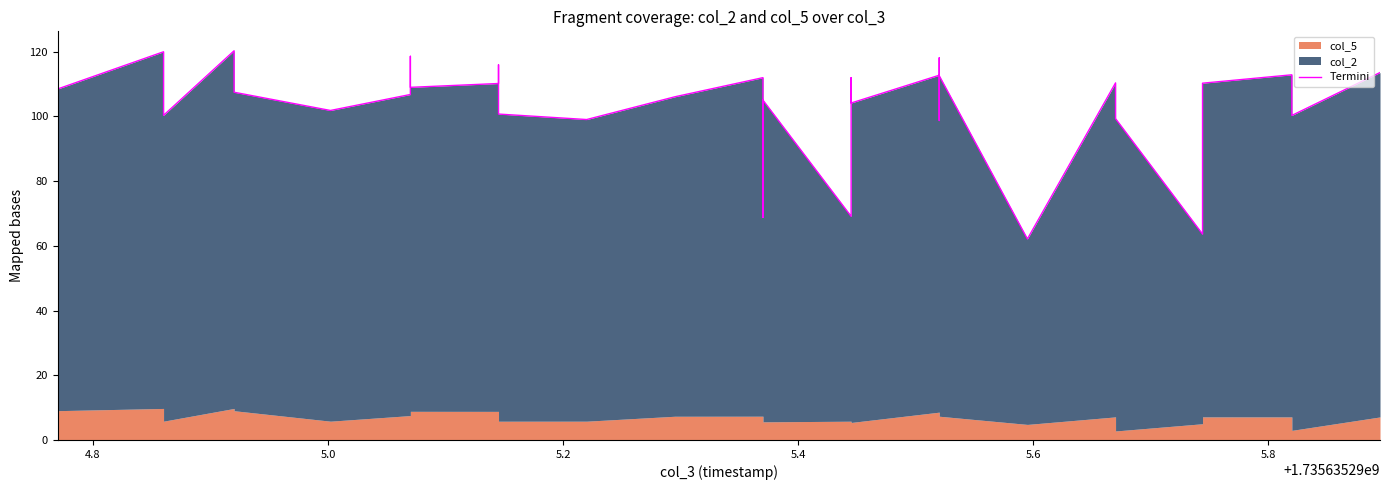

What is the difference between the maximum and second lowest values?

56.6